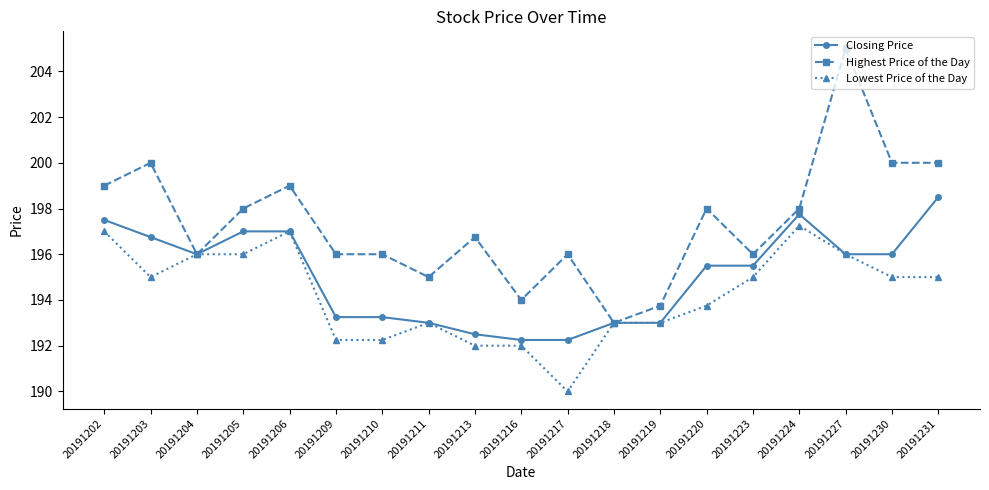

Which series changed the most between 20191209 and 20191223?

Lowest Price of the Day